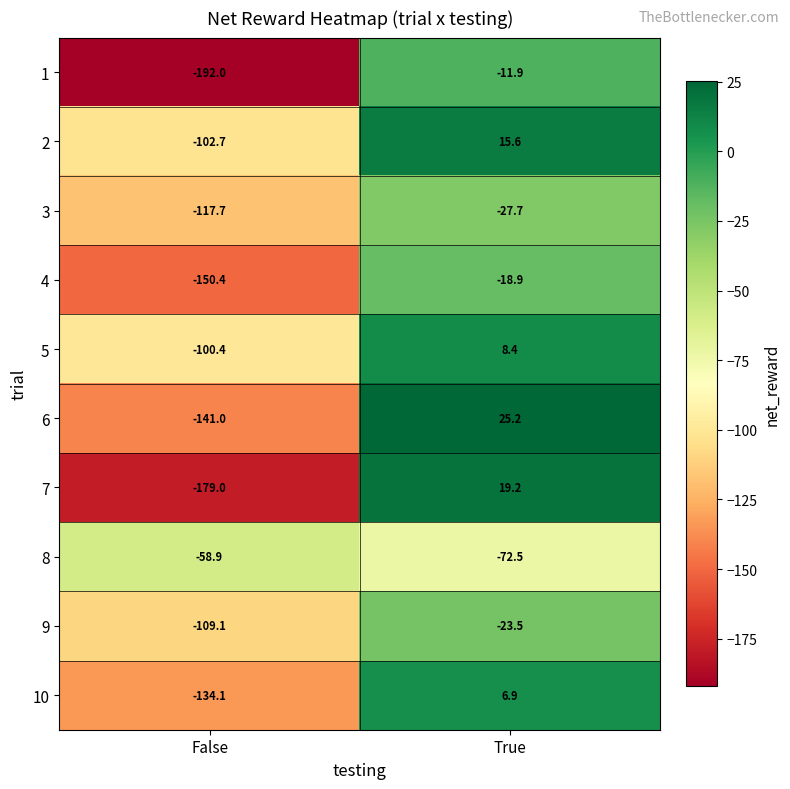

List the series in order of their peak value, lowest first.

8, 3, 9, 4, 1, 10, 5, 2, 7, 6